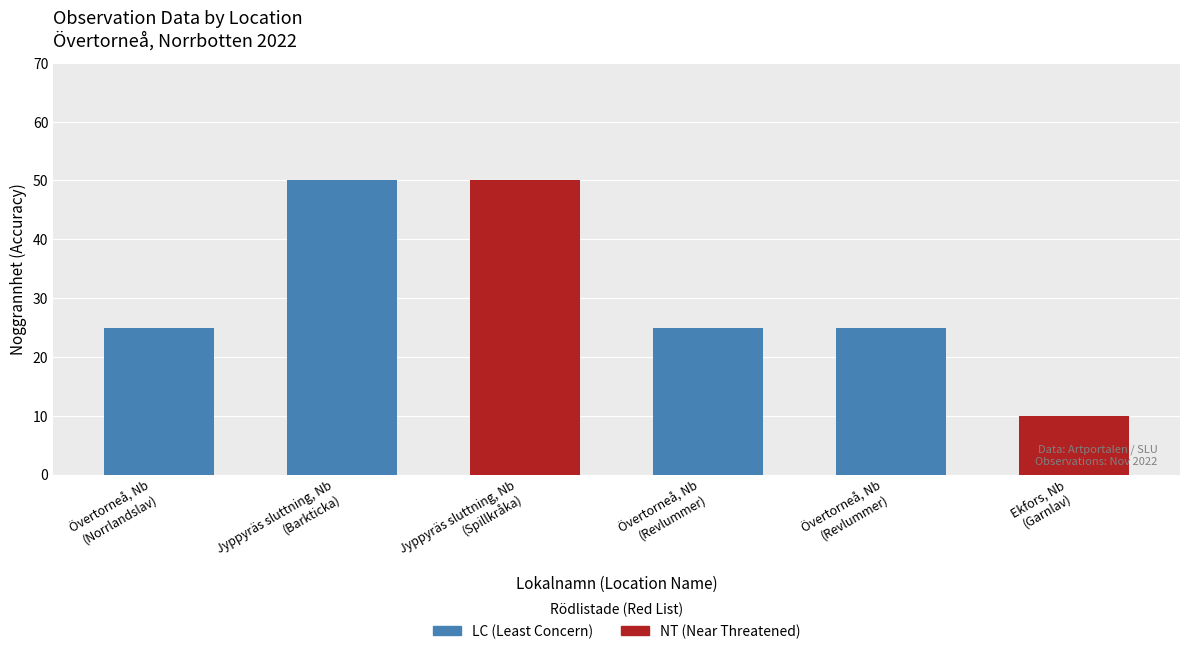

Read the value at Ekfors, Nb, to the nearest 10.

10